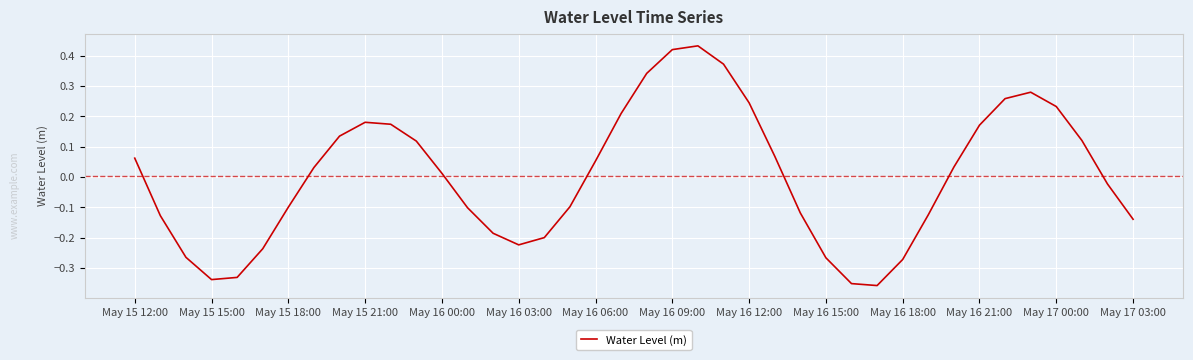

Where does the data first go above 0?

May 15 12:00